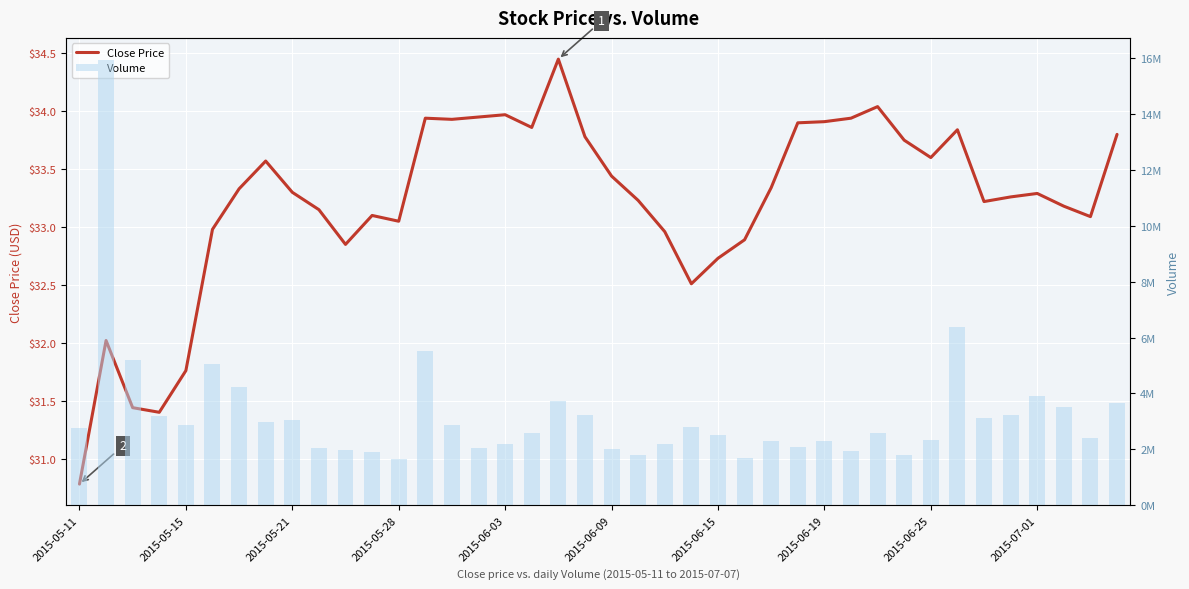

How many groups of bars are there?

40